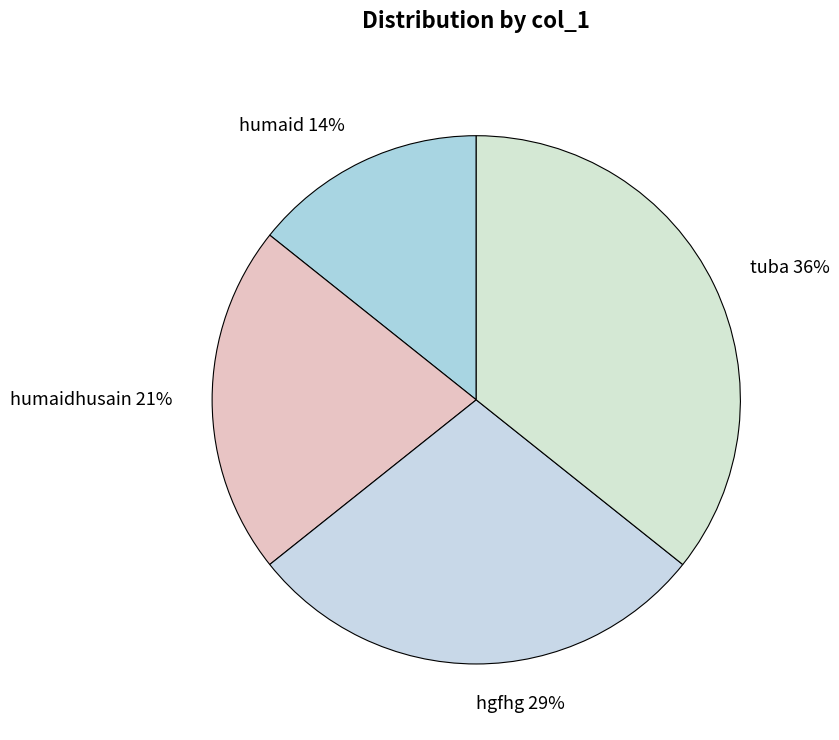

Rank the categories by value from lowest to highest.

humaid, humaidhusain, hgfhg, tuba